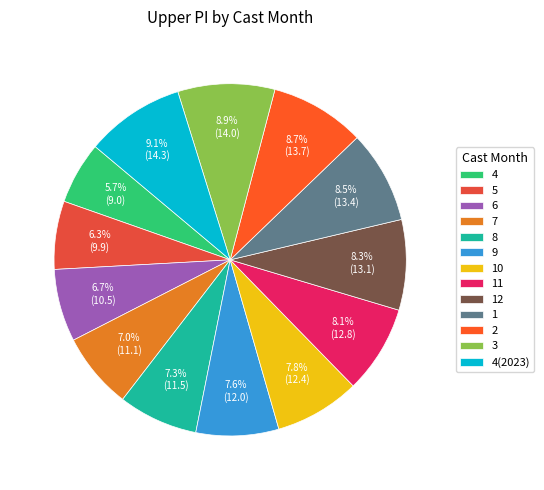

Does any single category account for the majority?

No